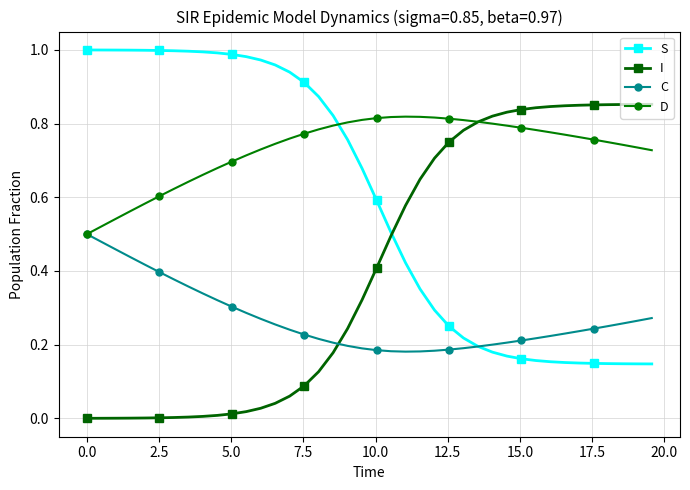

Which series has the largest total across all categories?

D